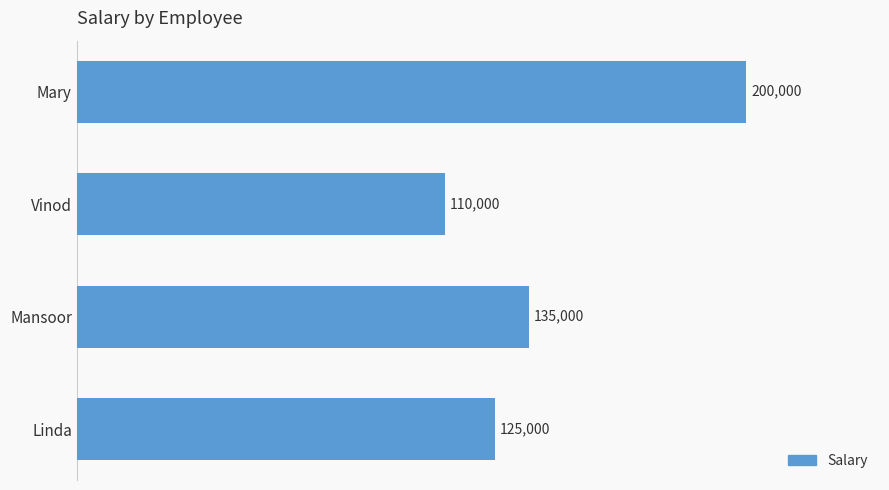

Which has a higher value, Mary or Mansoor?

Mary